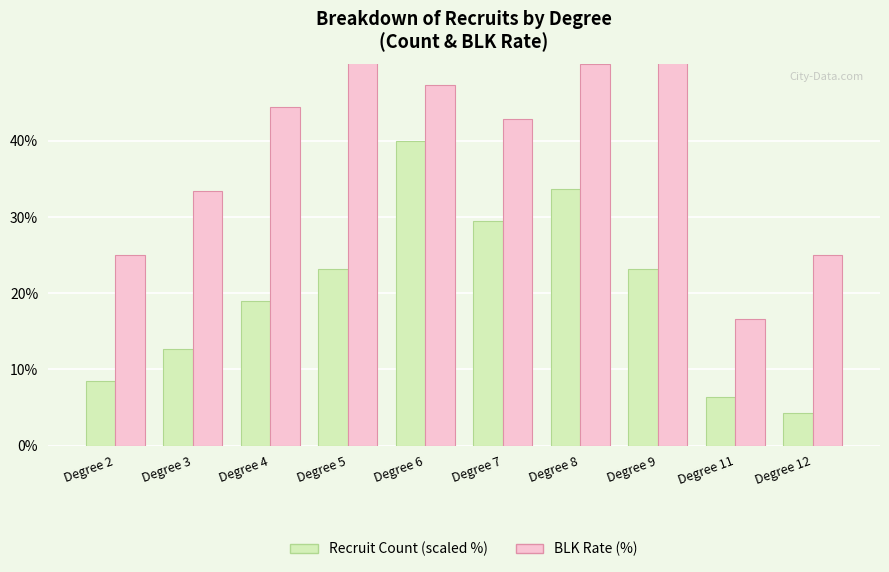

Are the bars horizontal?

No